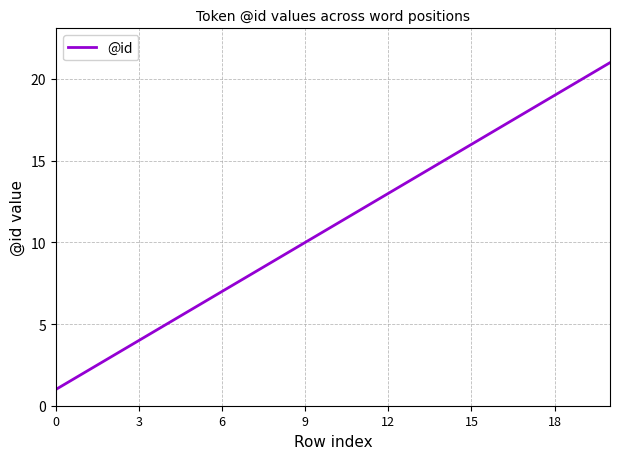

Does the chart have visible grid lines?

Yes